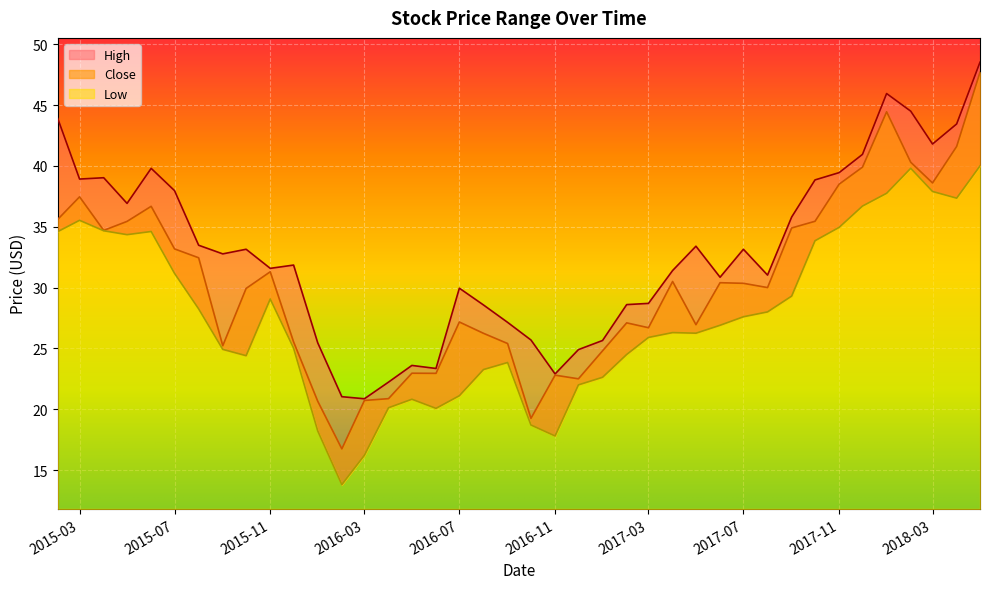

What is the label of the 19th point from the left?

2016-08